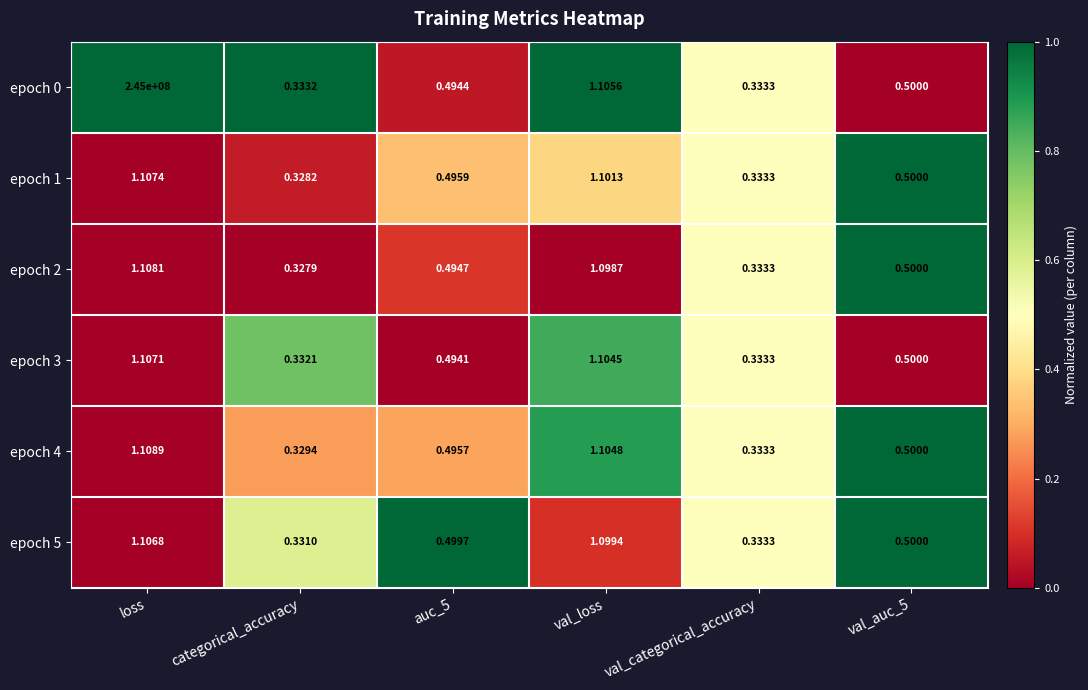

Which category has the highest value in the epoch 5 series?

loss